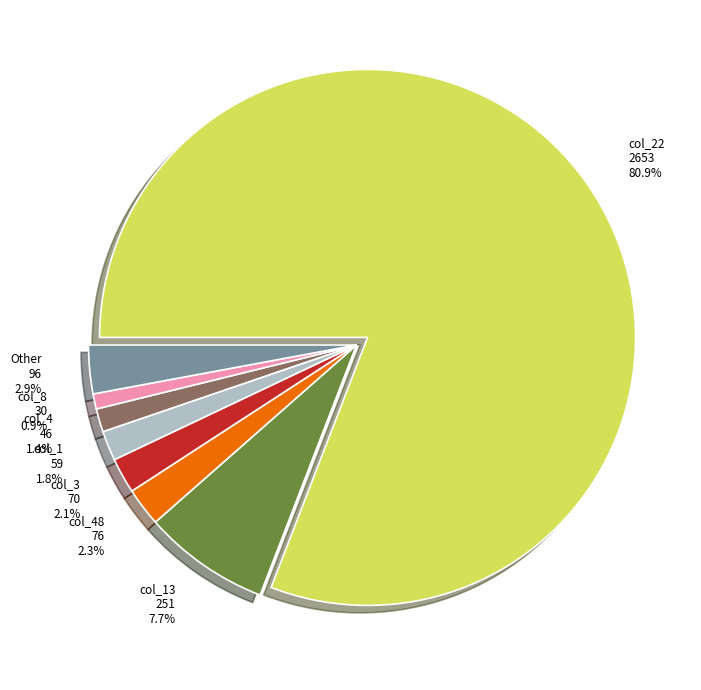

What portion of the pie excludes col_48?

97.7%